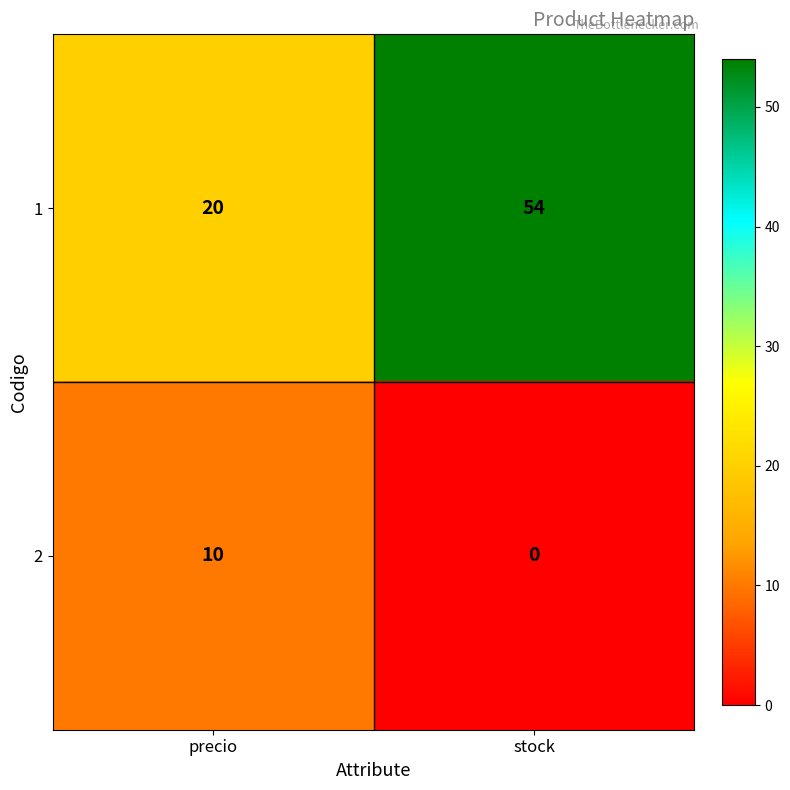

Count the number of categories in the chart.

2